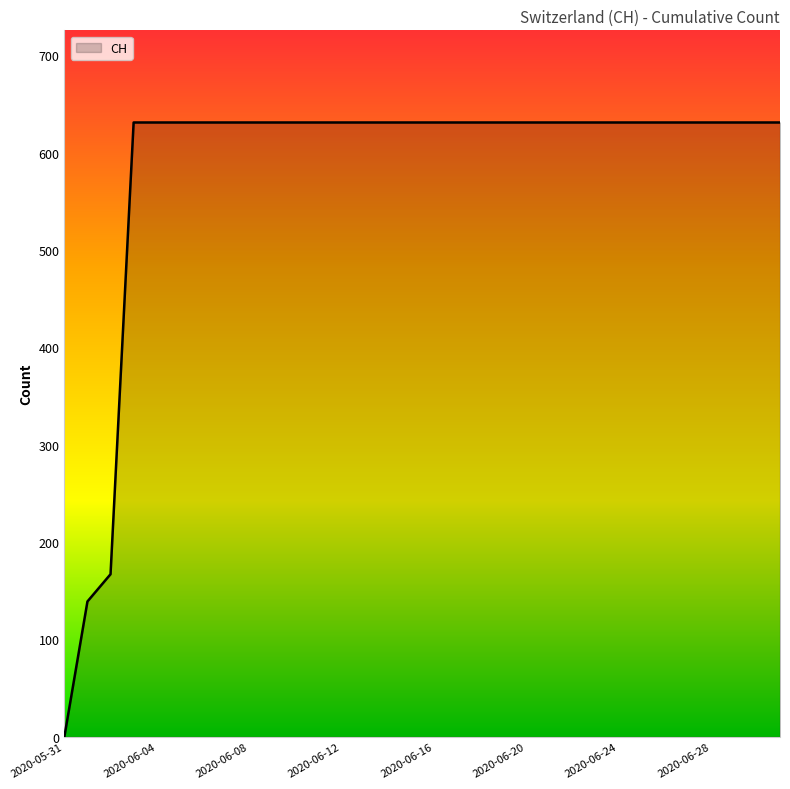

What is the maximum value shown in the chart?

631